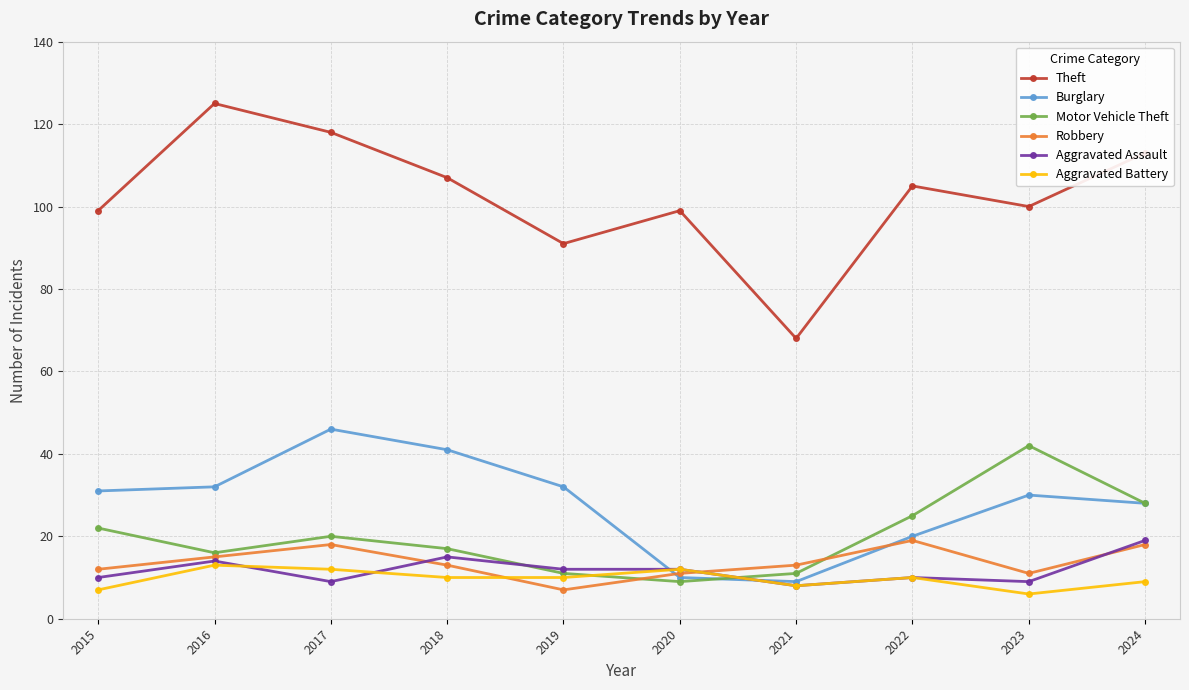

What is the total value across all series at 2020?

153